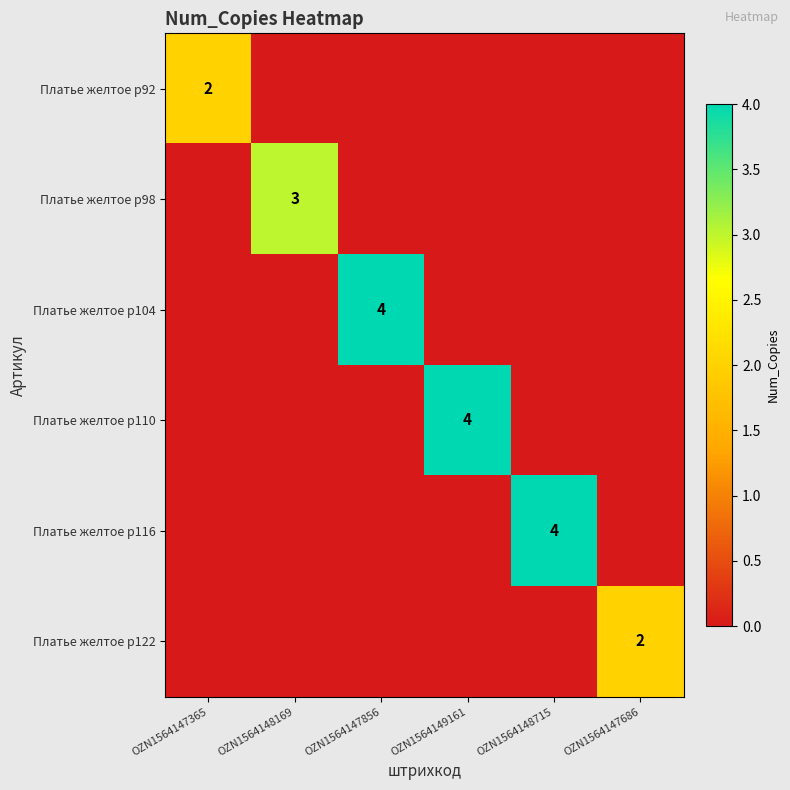

At which category is the sum across all series the highest?

OZN1564147856